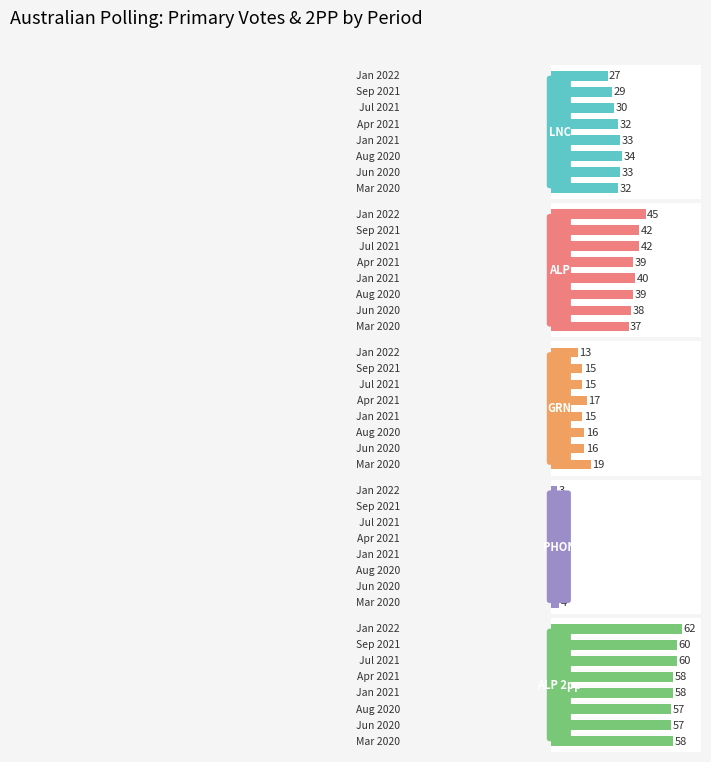

List the series in order of their peak value, lowest first.

PHON, GRN, LNC, ALP, ALP 2pp